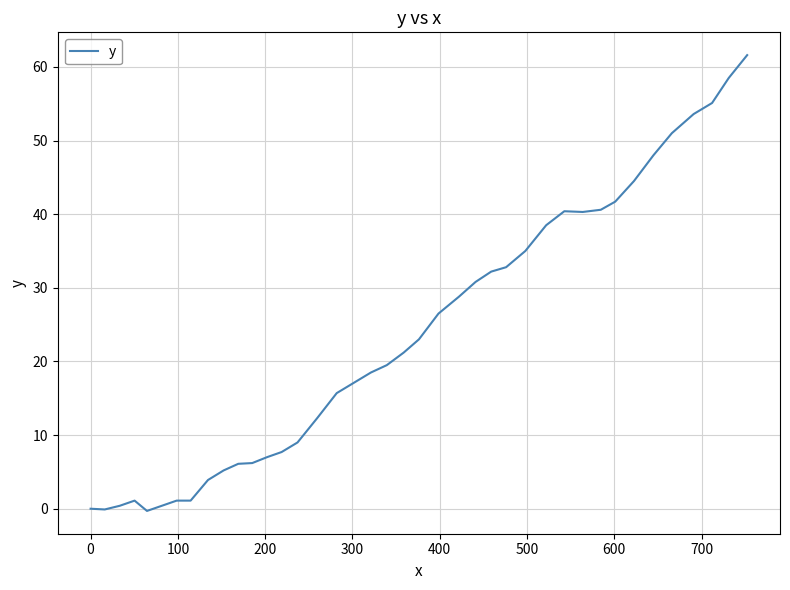

Is this an area chart (filled region under the line)?

No